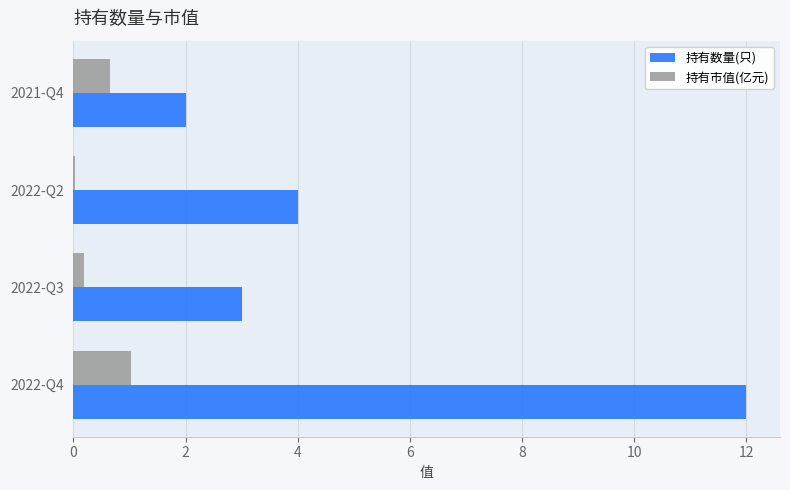

Which series has the largest total across all categories?

持有数量(只)